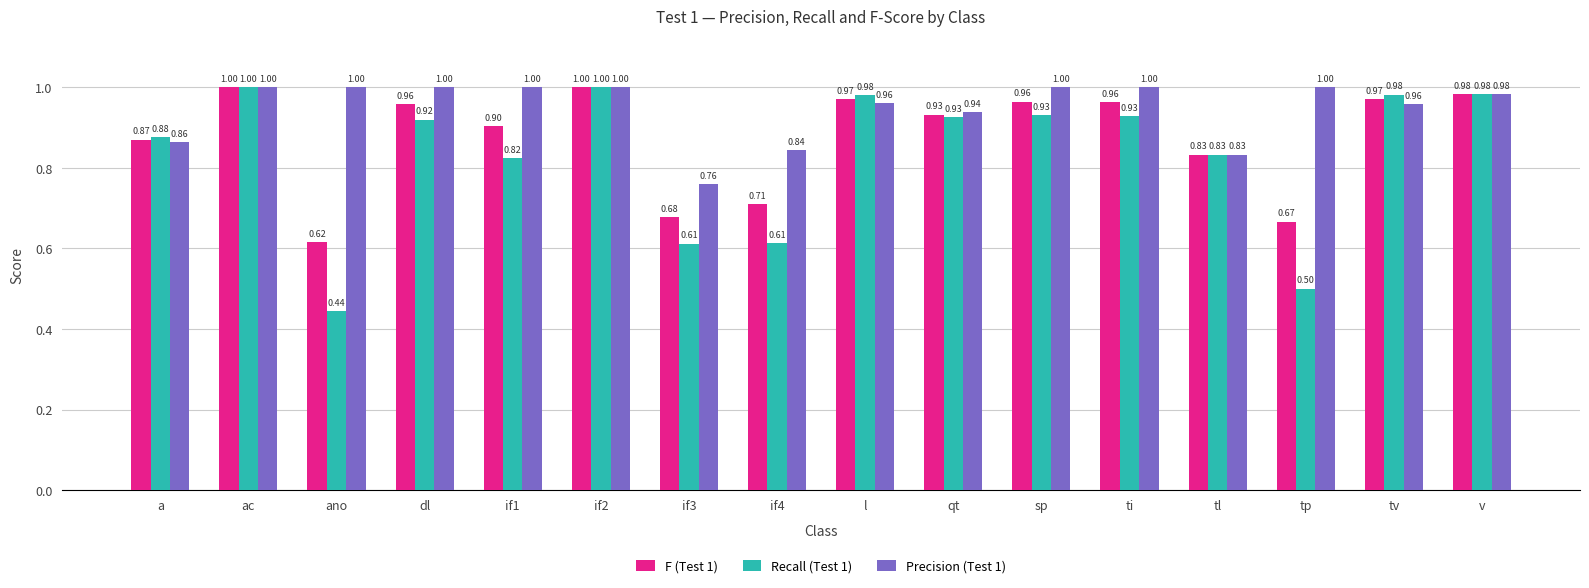

Rank the series at tp from lowest to highest value.

Recall (Test 1), F (Test 1), Precision (Test 1)